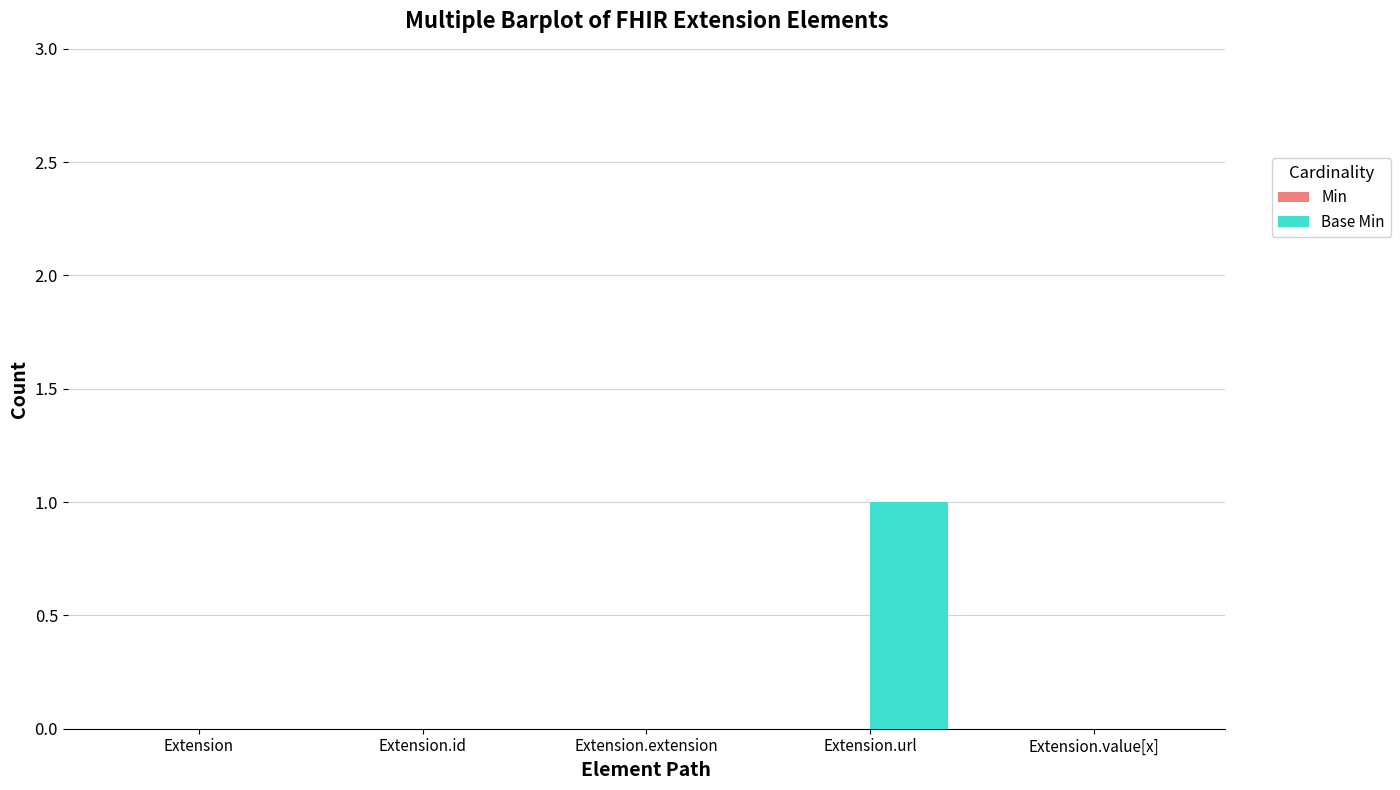

Between Extension.value[x] and Extension.url, which is larger?

Extension.url